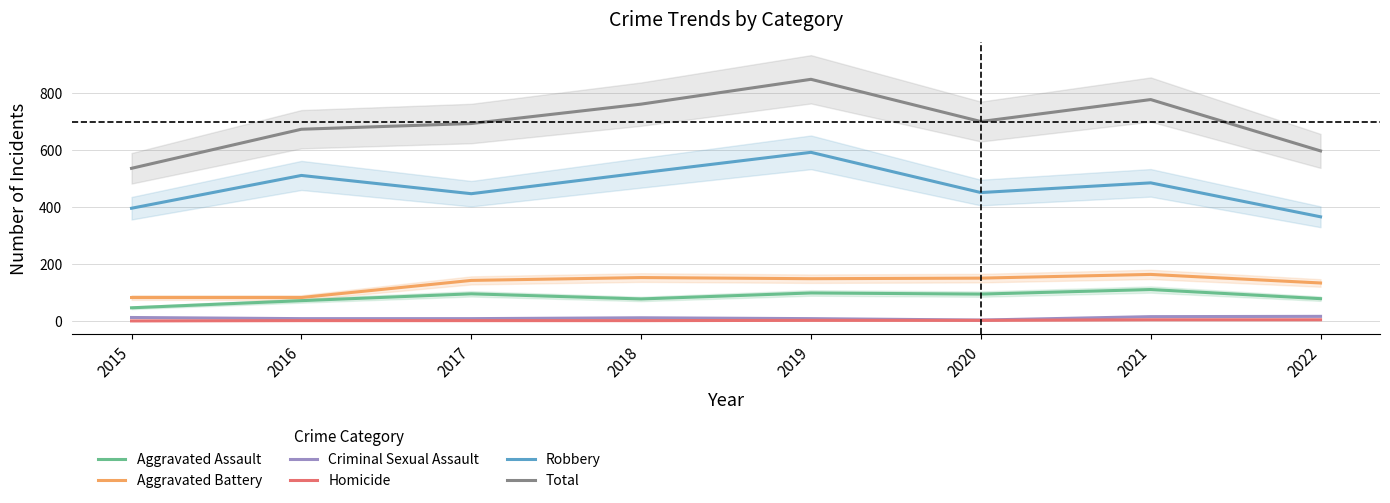

How many values in the Robbery series are below 484?

4